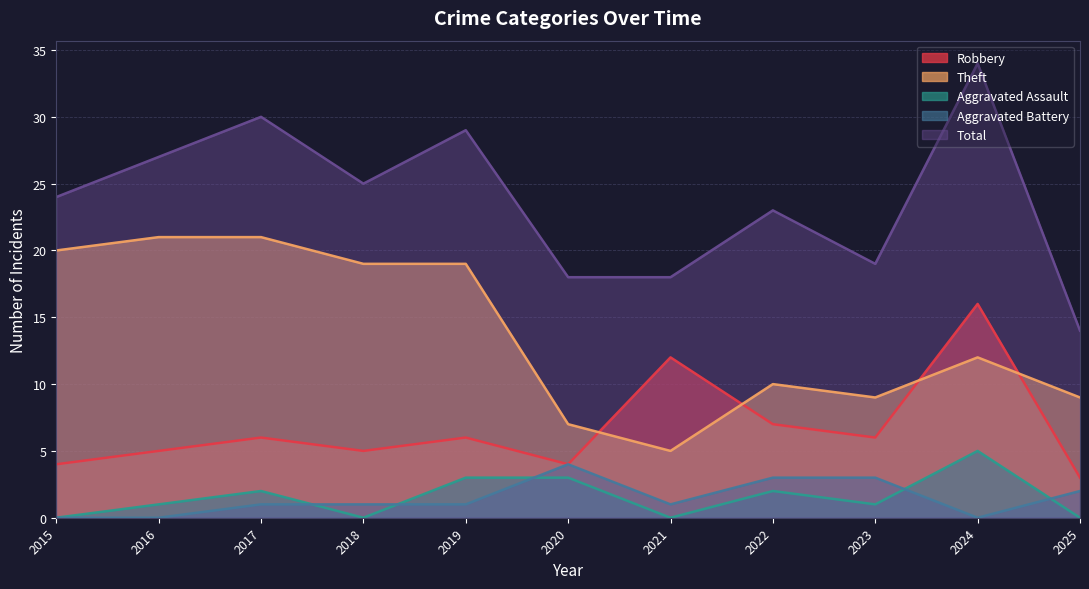

Where do Aggravated Battery and Aggravated Assault first cross each other?

2017 and 2018